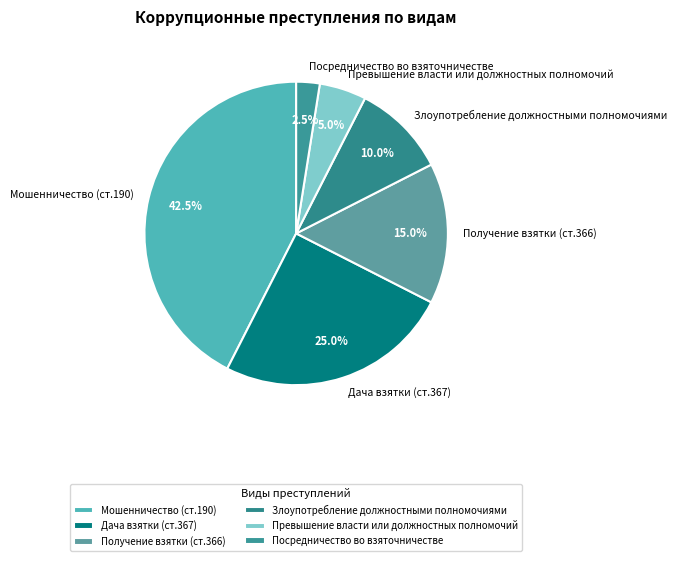

To the nearest percent, what percentage of the pie is Превышение власти или должностных полномочий?

5%